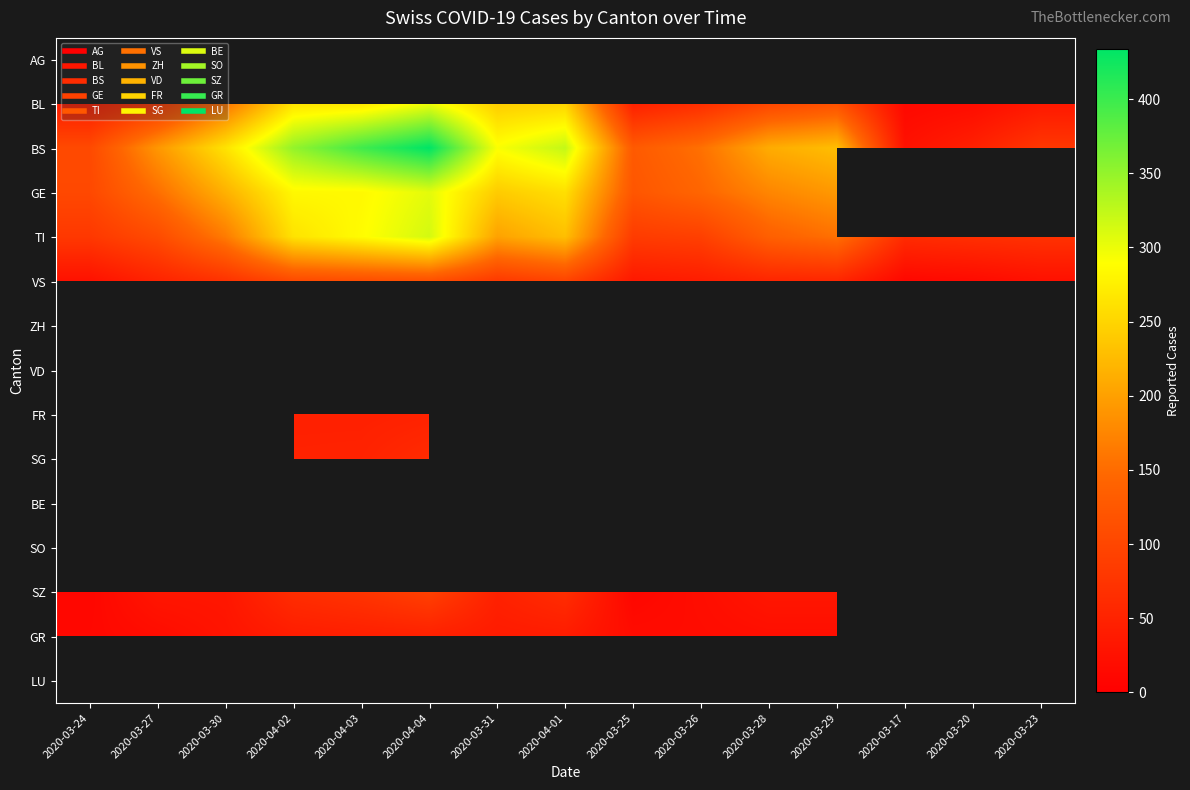

What is the difference between the BL values at 2020-04-02 and 2020-03-25?

216.0